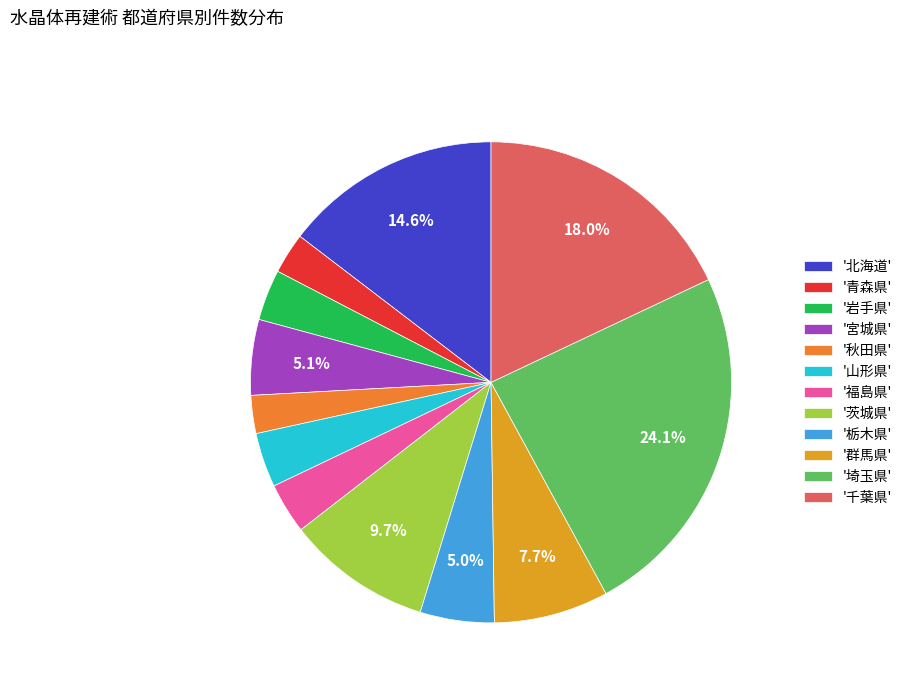

How many segments does this pie chart have?

12